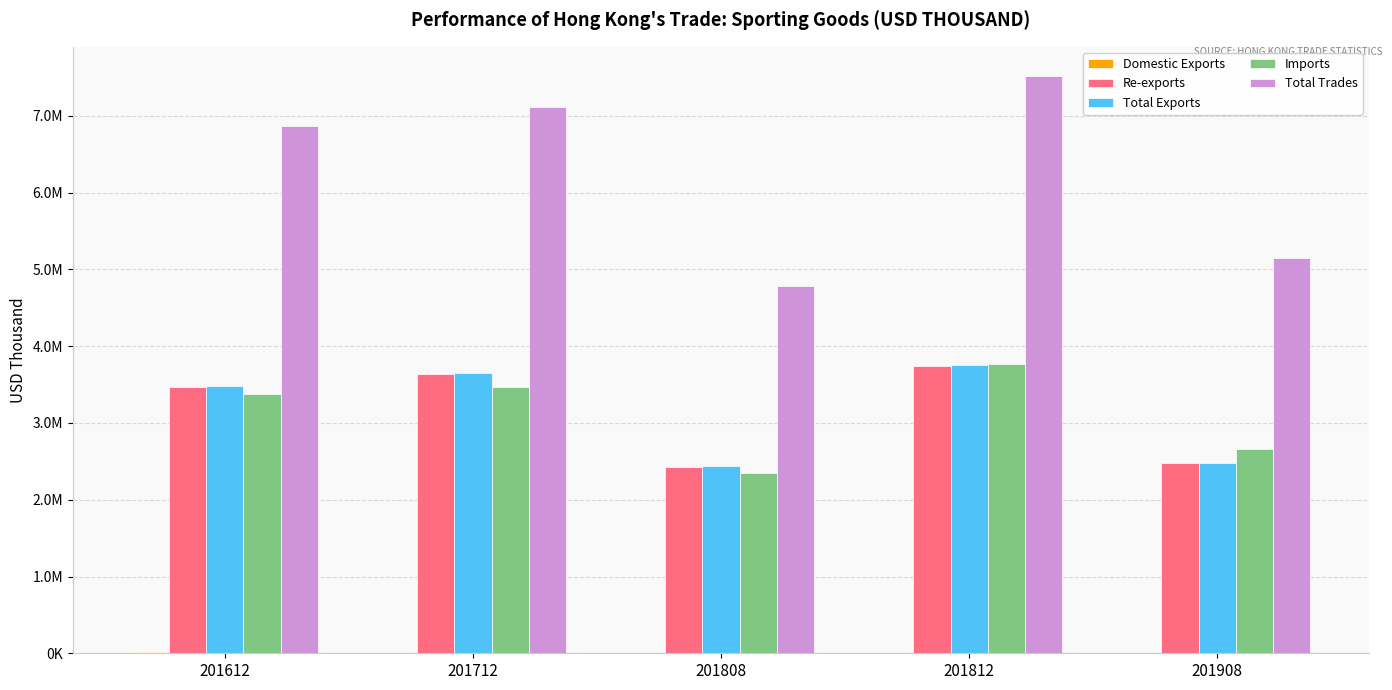

At which category is the sum across all series the highest?

201812